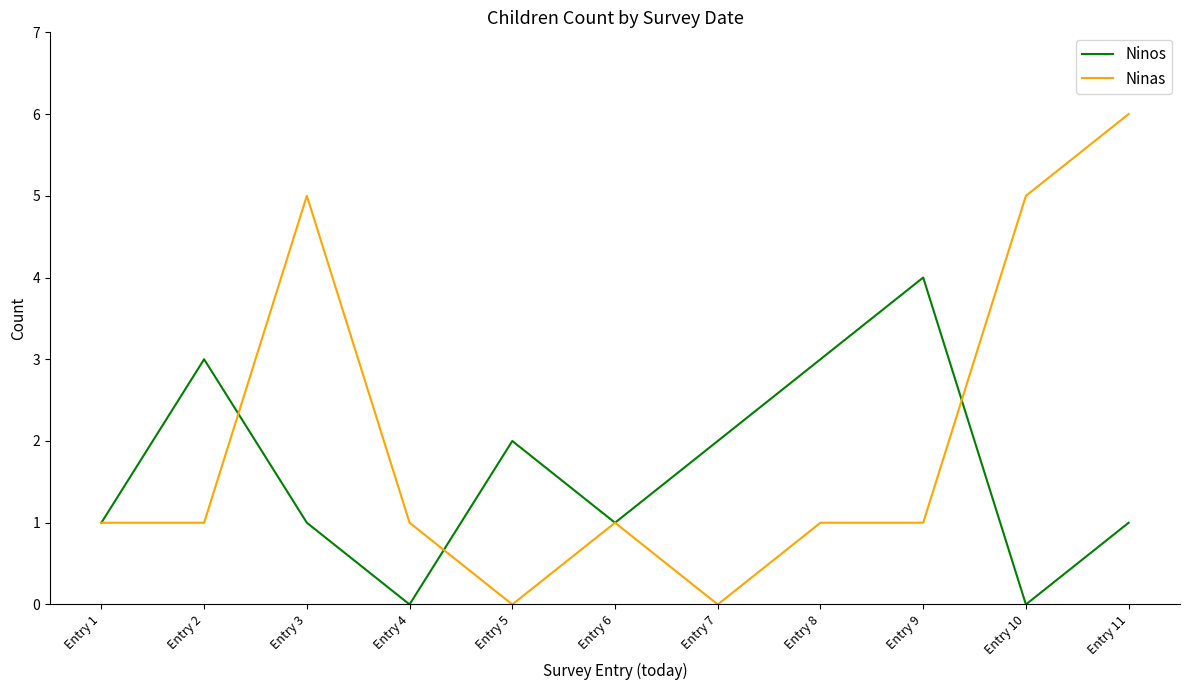

Between Entry 5 and Entry 11, which series saw the biggest shift?

Ninas